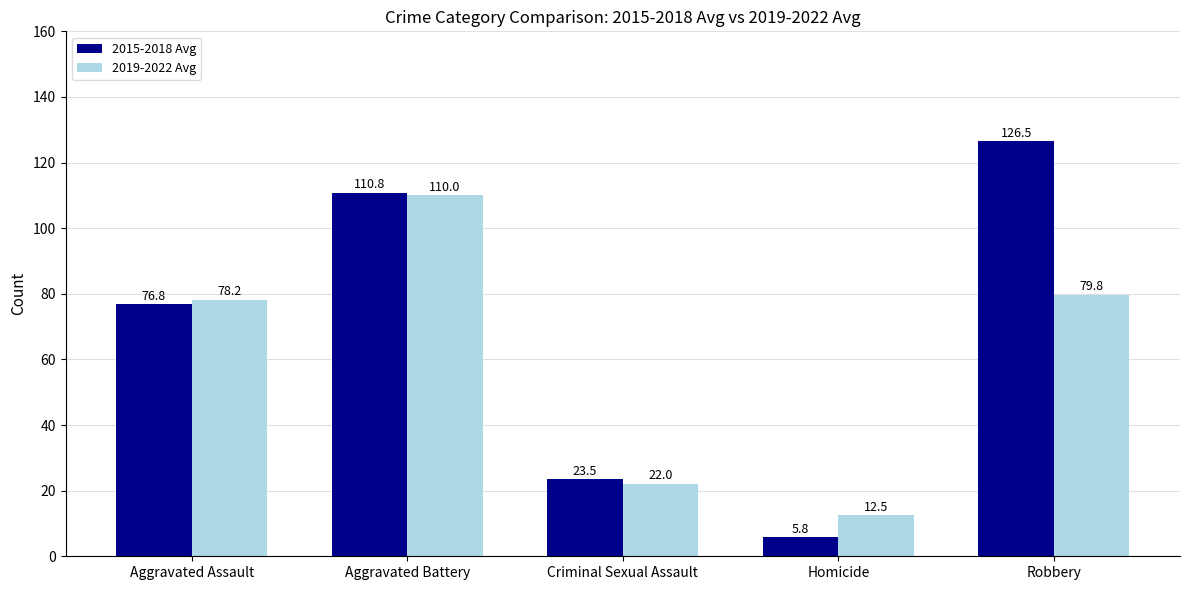

What is the sum of the 2019-2022 Avg values at Homicide and Aggravated Battery?

122.5